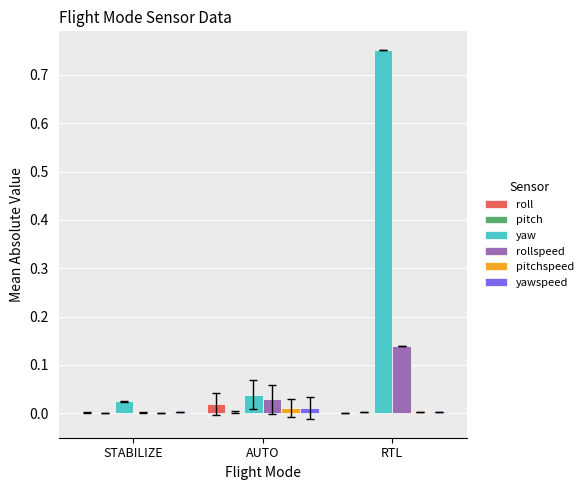

Which series has the largest total across all categories?

yaw